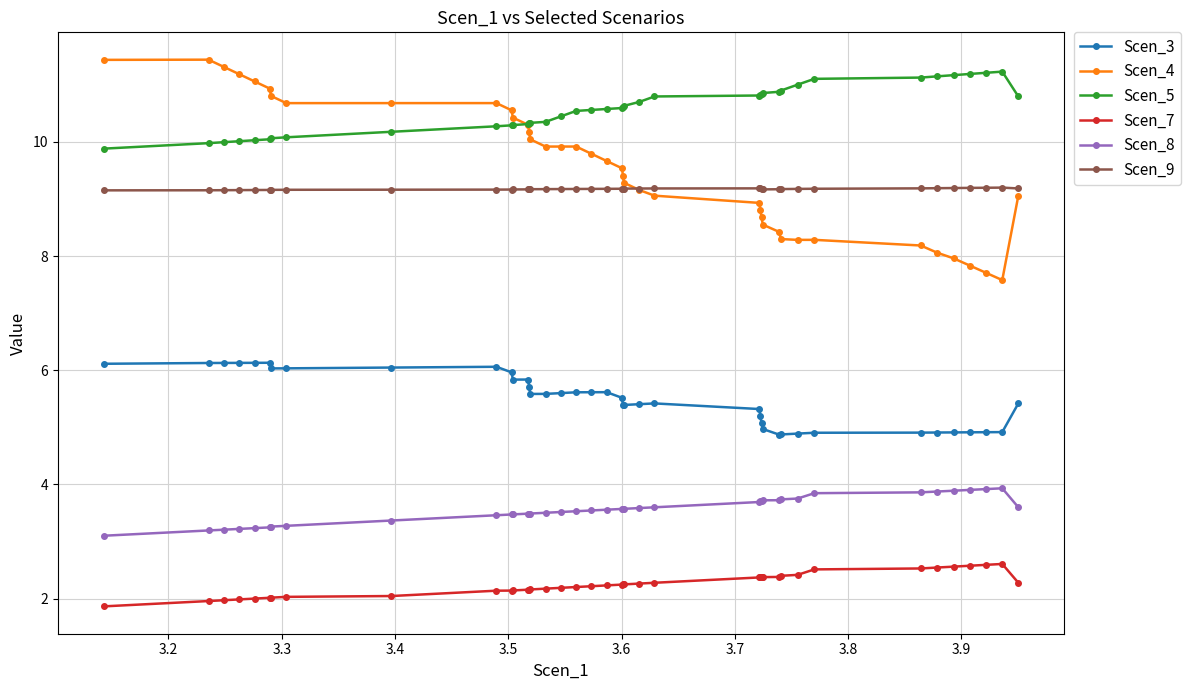

Which series has the largest range (max minus min)?

Scen_4